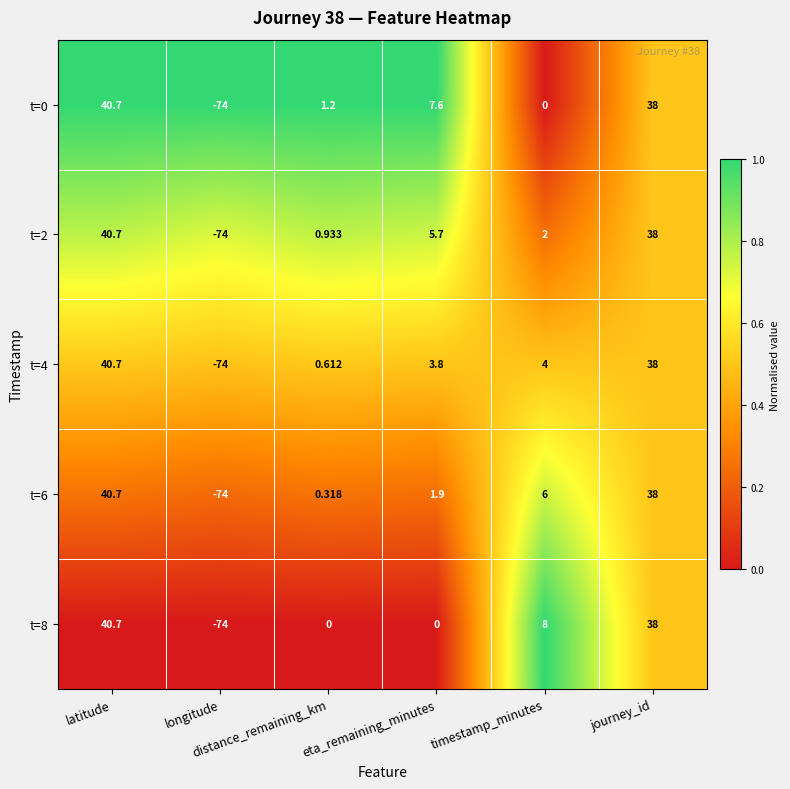

Count the number of categories in the chart.

6